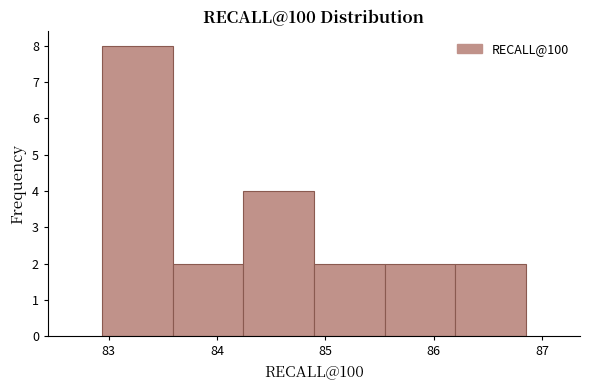

What is the height of the bar covering 86.2 to 86.9 on the x-axis? Neither the bar edges nor the heights are printed on the chart, so give them approximately, as read against the axes.

2